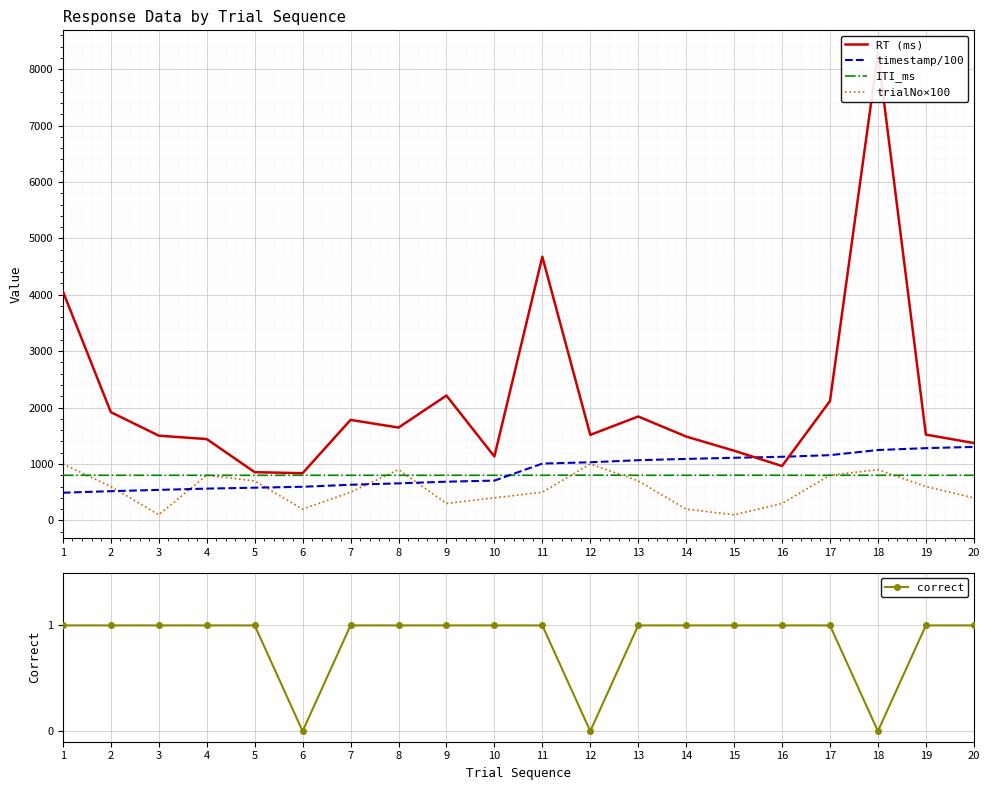

Reading right to left, list all the values displayed in this chart.

RT (ms): 1372.0	1521.0	8279.0	2116.0	964.0	1235.0	1487.0	1842.0	1516.0	4675.0	1133.0	2213.0	1646.0	1782.0	837.0	855.0	1442.0	1502.0	1919.0	4059.0
timestamp/100: 1302.8	1281.1	1247.7	1156.8	1127.8	1110.2	1090.0	1067.1	1030.5	1007.4	705.7	686.5	656.5	632.1	596.2	579.9	563.4	541.0	518.0	491.0
ITI_ms: 800.0	800.0	800.0	800.0	800.0	801.0	800.0	800.0	802.0	800.0	800.0	800.0	800.0	800.0	800.0	799.0	800.0	800.0	800.0	800.0
trialNo×100: 400.0	600.0	900.0	800.0	300.0	100.0	200.0	700.0	1000.0	500.0	400.0	300.0	900.0	500.0	200.0	700.0	800.0	100.0	600.0	1000.0
correct: 1.0	1.0	0.0	1.0	1.0	1.0	1.0	1.0	0.0	1.0	1.0	1.0	1.0	1.0	0.0	1.0	1.0	1.0	1.0	1.0